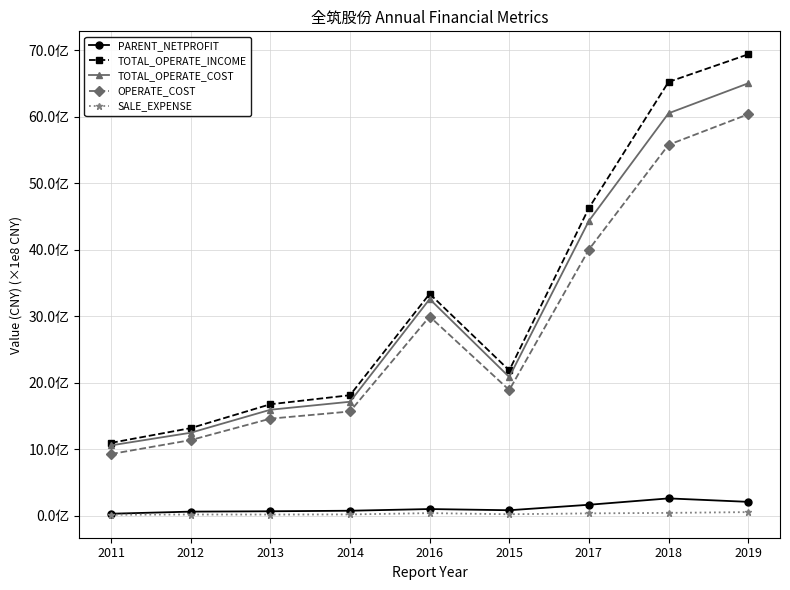

True or false: TOTAL_OPERATE_COST has more than 2 points higher than both neighbors.

False